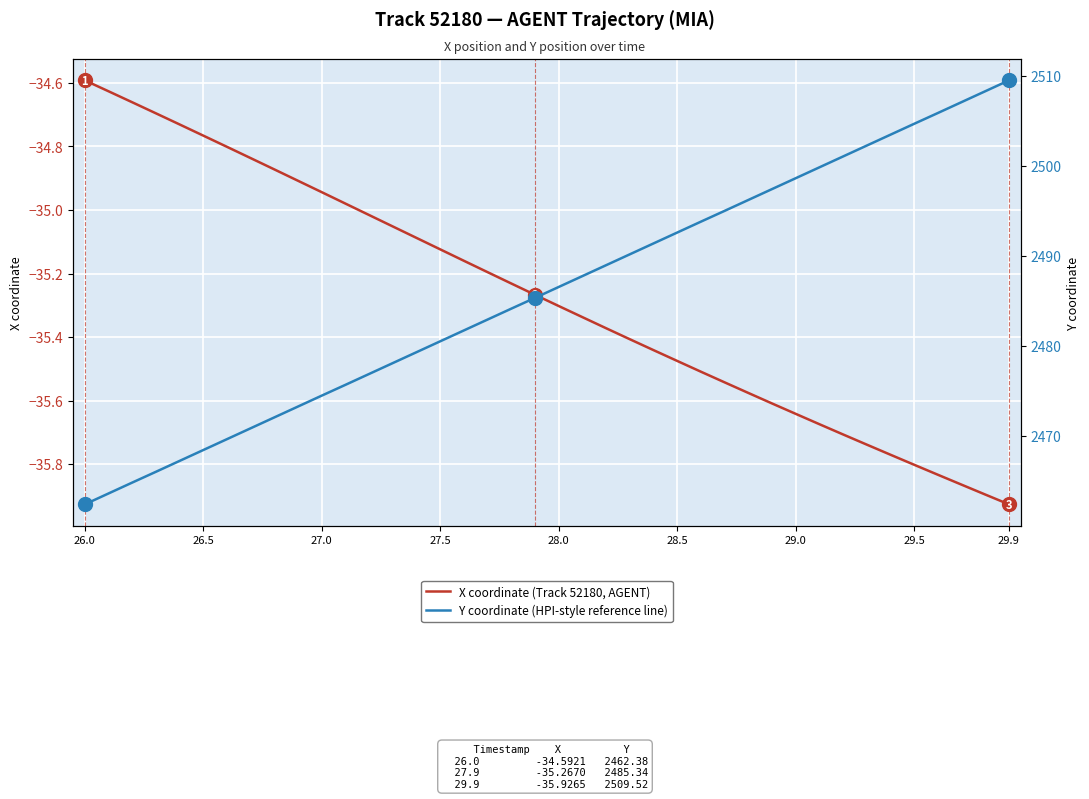

Reading left to right, extract all data points from this chart.

X coordinate (Track 52180, AGENT): -34.6	-34.6	-34.7	-34.7	-34.7	-34.8	-34.8	-34.8	-34.9	-34.9	-34.9	-35.0	-35.0	-35.1	-35.1	-35.1	-35.2	-35.2	-35.2	-35.3	-35.3	-35.3	-35.4	-35.4	-35.4	-35.5	-35.5	-35.5	-35.6	-35.6	-35.6	-35.7	-35.7	-35.7	-35.8	-35.8	-35.8	-35.9	-35.9	-35.9
Y coordinate (HPI-style reference line): 2462.4	2463.6	2464.8	2466.0	2467.2	2468.4	2469.6	2470.8	2472.1	2473.3	2474.5	2475.7	2476.9	2478.1	2479.3	2480.5	2481.7	2482.9	2484.1	2485.3	2486.6	2487.8	2489.0	2490.2	2491.4	2492.6	2493.8	2495.0	2496.2	2497.4	2498.6	2499.8	2501.1	2502.3	2503.5	2504.7	2505.9	2507.1	2508.3	2509.5